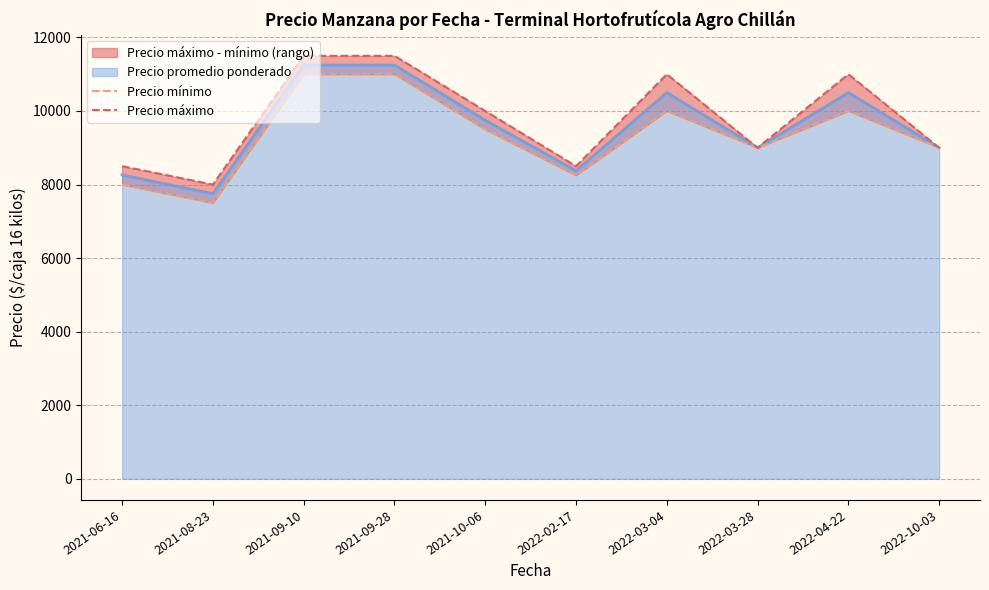

Which label corresponds to the smallest value in the chart?

2021-08-23